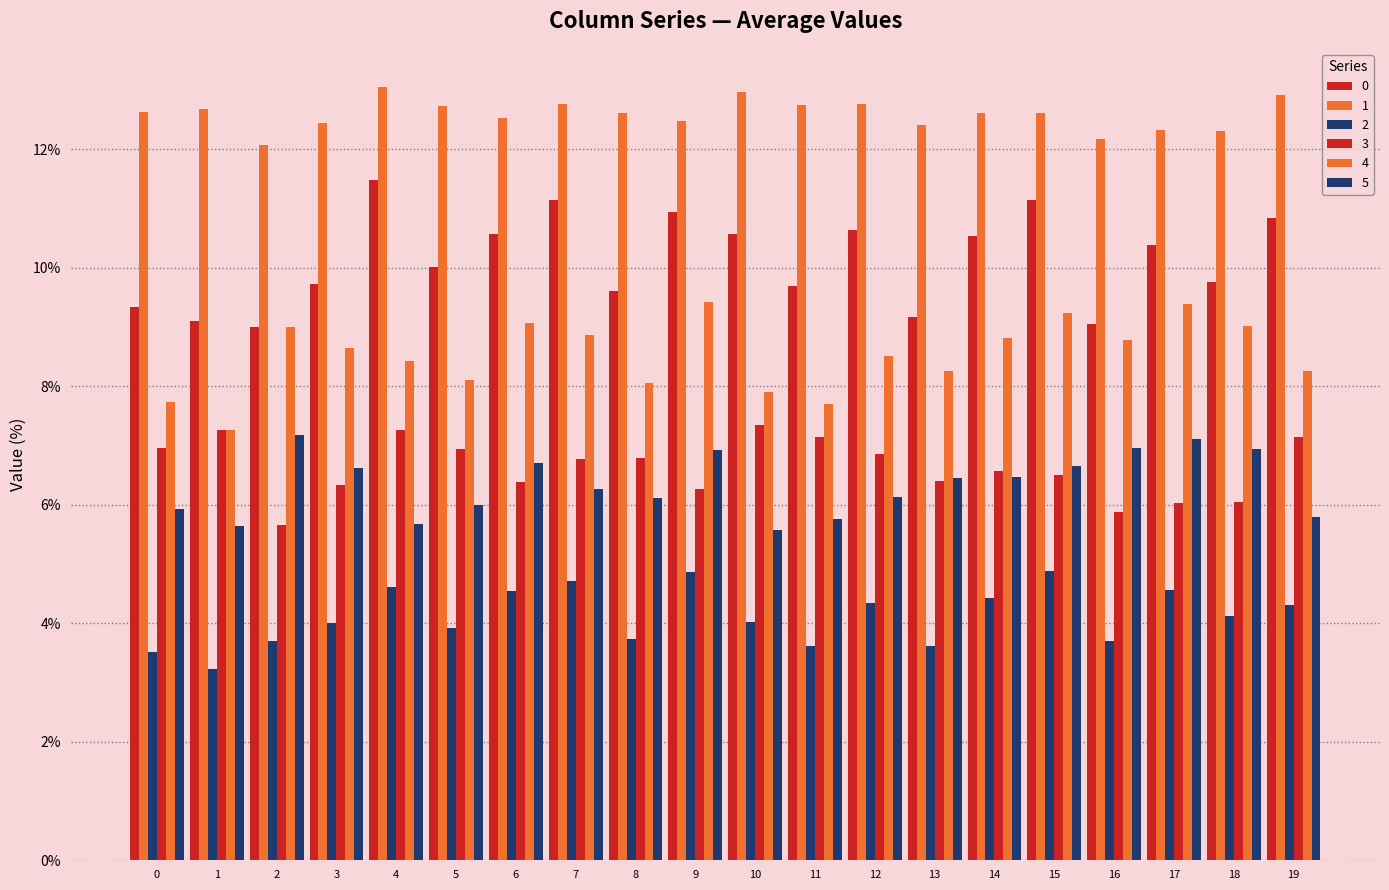

Does the chart contain stacked bars?

No